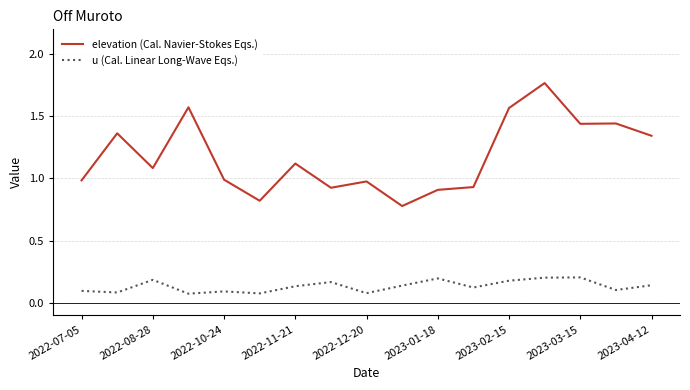

Which series has the largest total across all categories?

elevation (Cal. Navier-Stokes Eqs.)